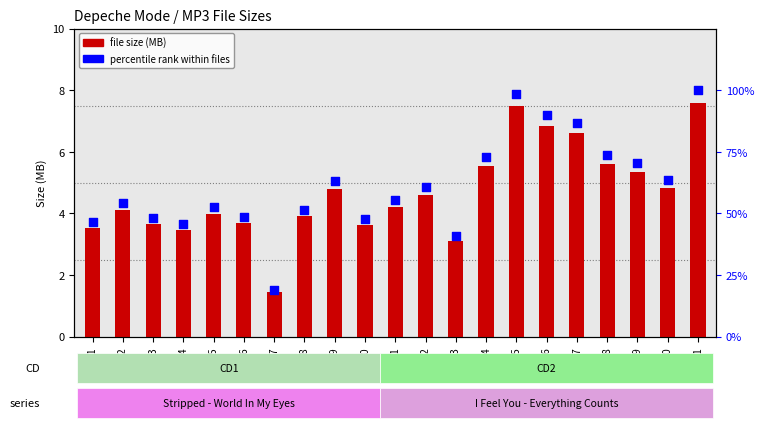

Which series has the largest total across all categories?

percentile rank within files